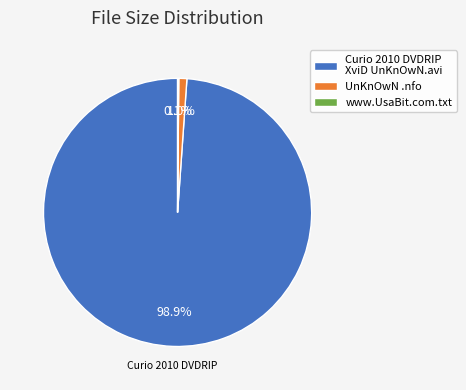

The Curio 2010 DVDRIP XviD UnKnOwN.avi slice represents 89% of the pie. True or false?

False